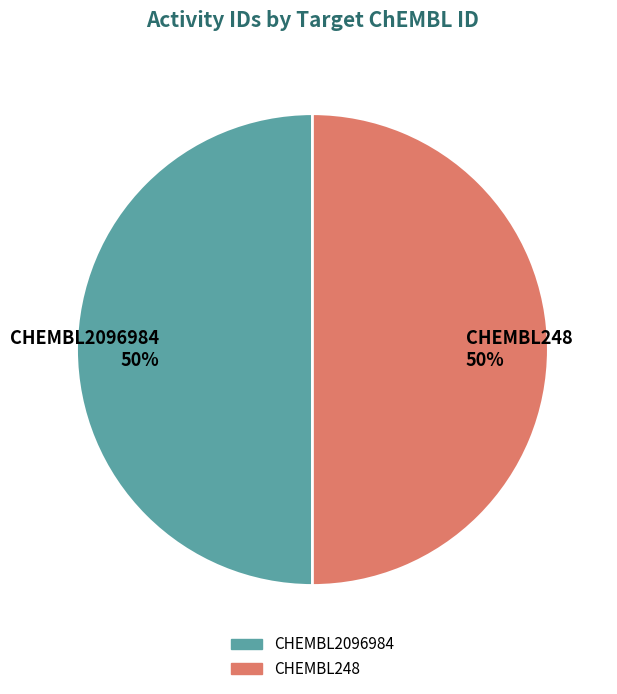

True or false: CHEMBL2096984 50% accounts for 40% of the total.

False